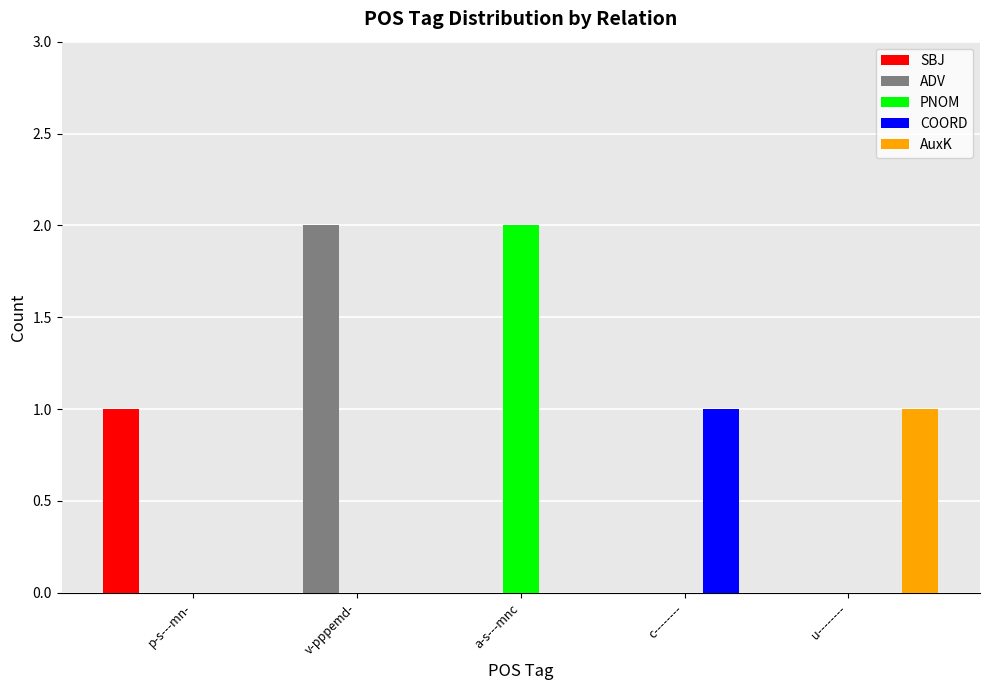

Are the bars grouped side by side (vs. stacked)?

Yes